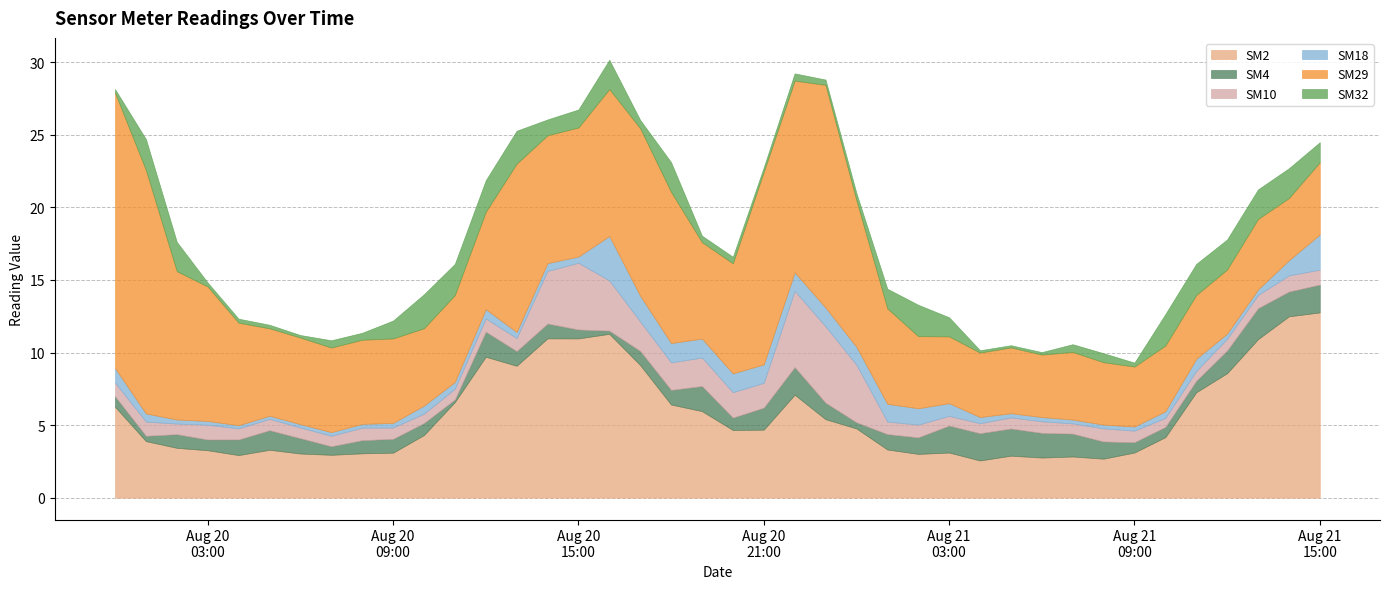

Which has a higher value, 2023-08-21 08:00:00 or 2023-08-21 13:00:00?

2023-08-21 13:00:00